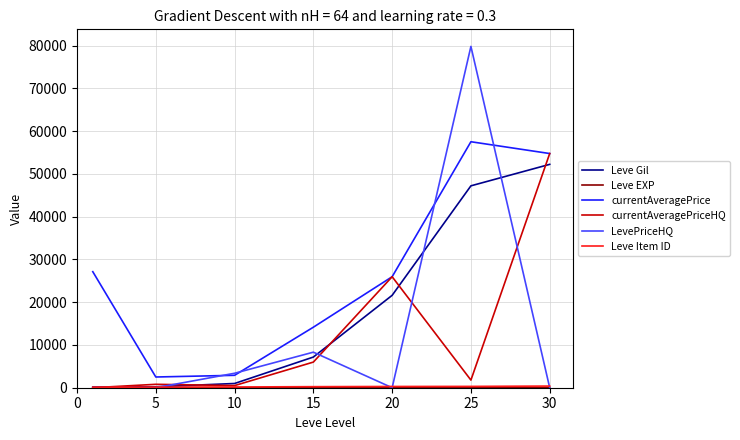

Which series has the largest total across all categories?

currentAveragePrice